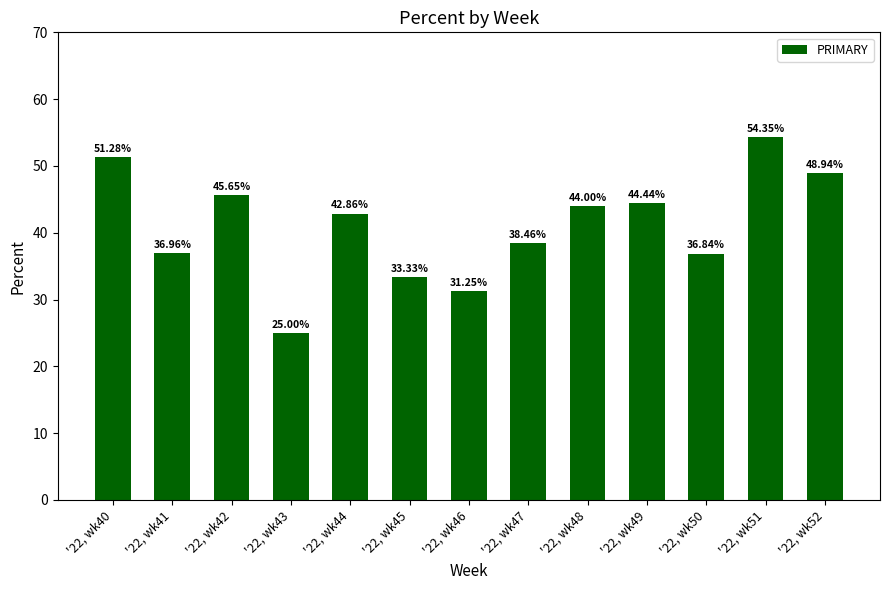

What is the sum of the values at '22, wk43 and '22, wk51?

79.3